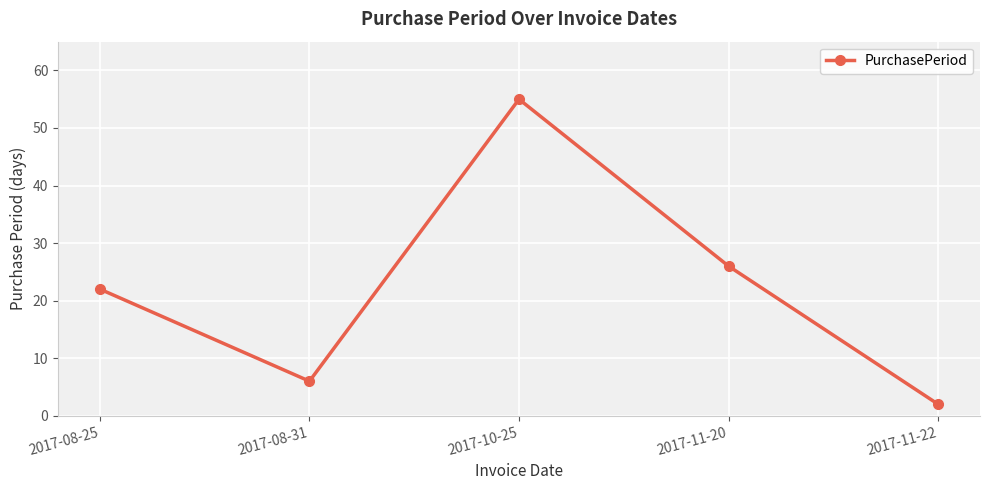

List the labels in order of value, smallest first.

2017-11-22, 2017-08-31, 2017-08-25, 2017-11-20, 2017-10-25